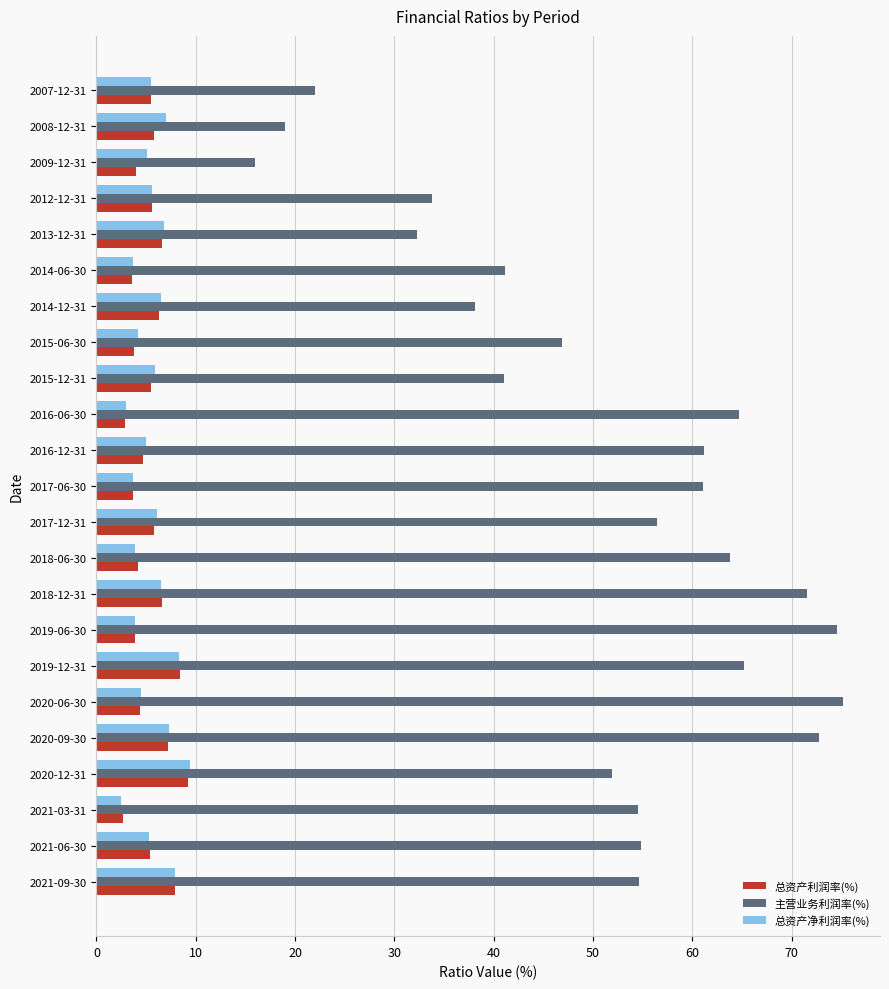

At which label is 主营业务利润率(%) closest to 45?

2015-06-30